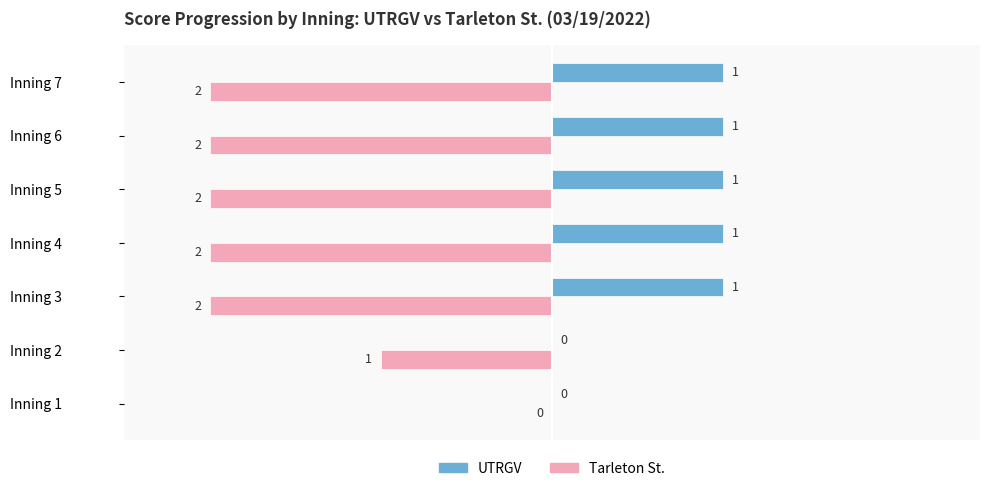

What are all the series names shown in the legend?

UTRGV, Tarleton St.